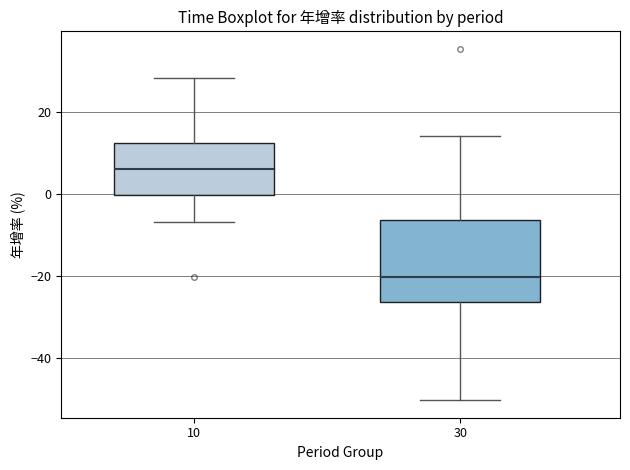

Reading left to right, read every box against the y-axis: the position of its median line, the range the box covers, and the ends of its whiskers. The values are not printed on the chart, so give them approximately, as read against the axis.

10: median 6, box 0 to 12, whiskers -6 to 28
30: median -20, box -26 to -6, whiskers -50 to 14